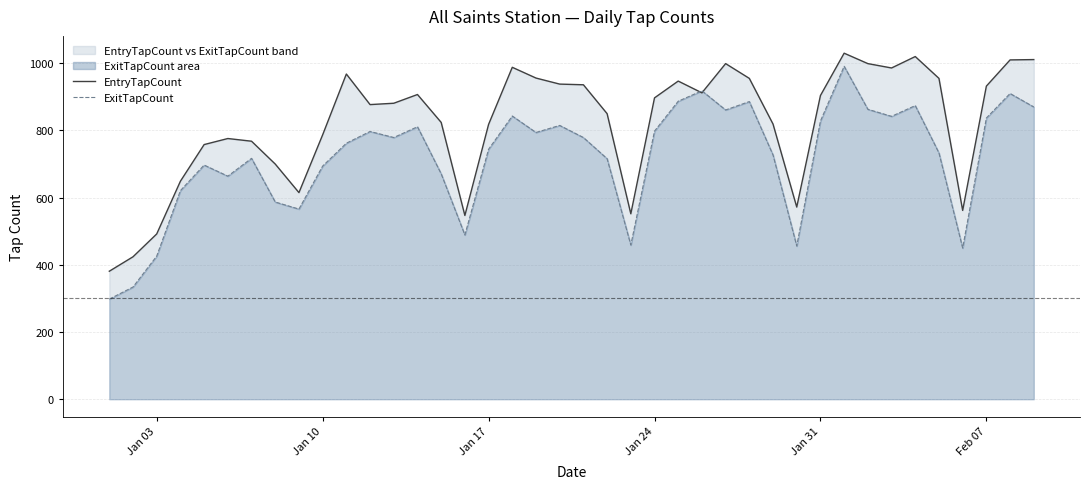

Rank the series by their average value, from lowest to highest.

ExitTapCount, EntryTapCount